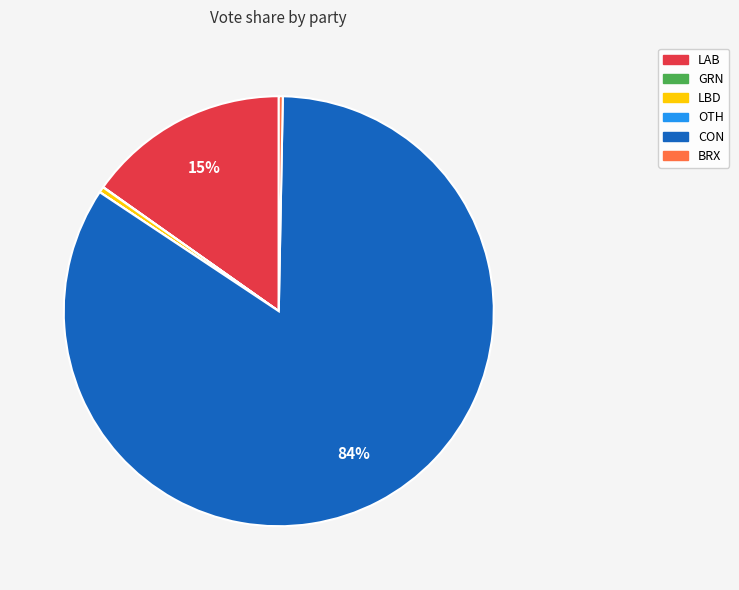

Is the sum of LBD and CON greater than half?

Yes